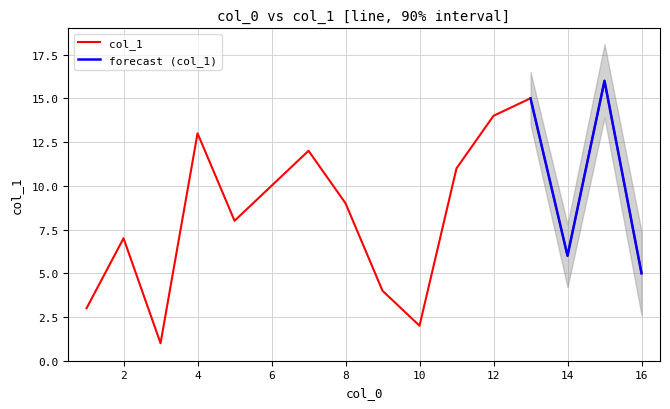

Is it true that the value at 10 is 2?

False